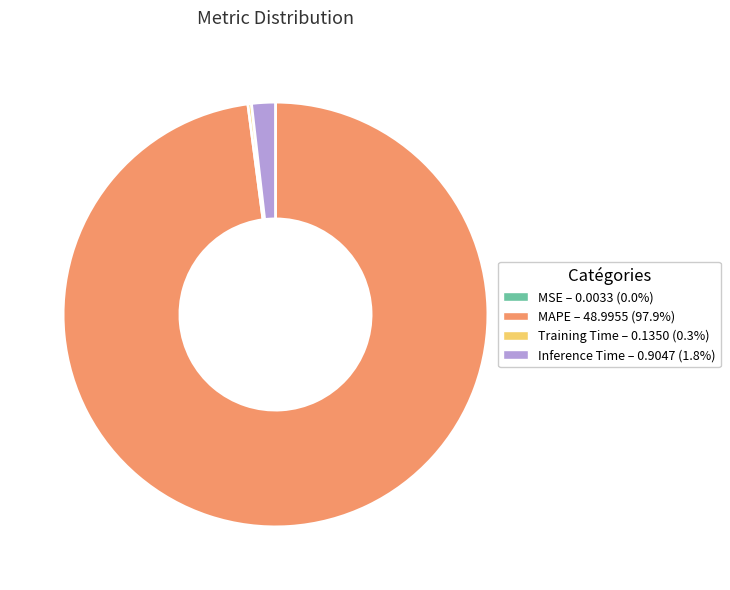

Does any single category account for the majority?

Yes